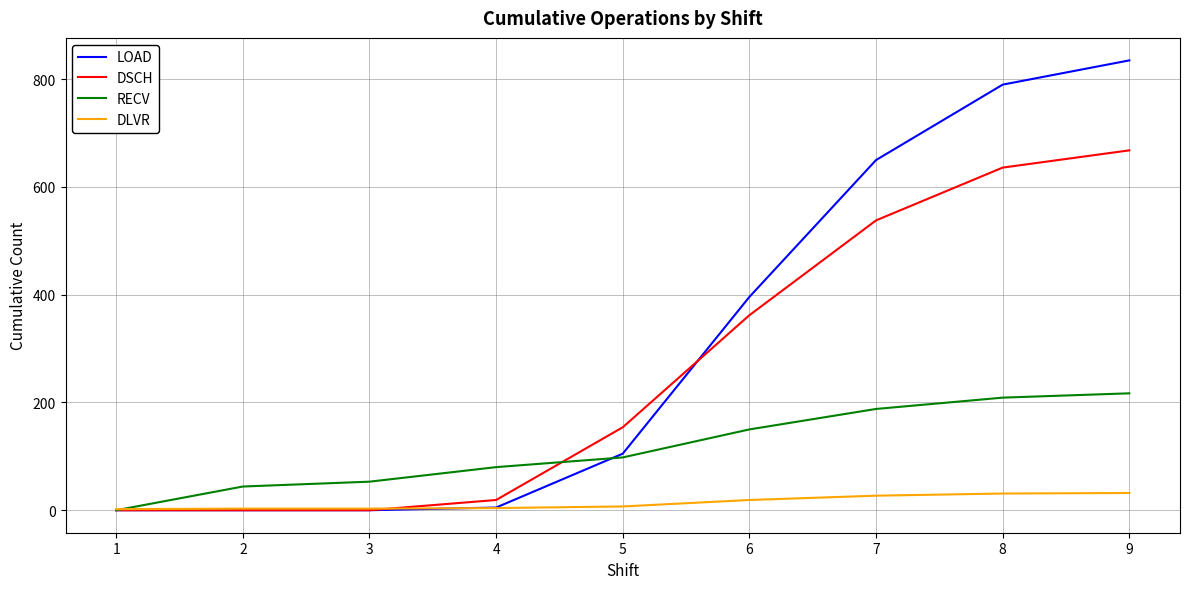

The value of DSCH at 7 is 538. True or false?

True